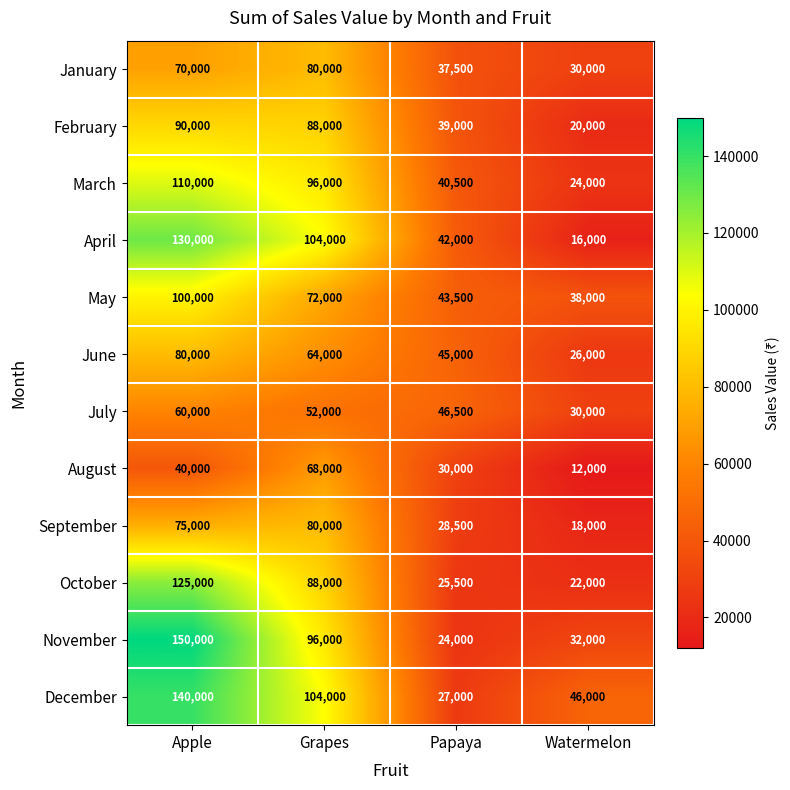

At which category is the sum across all series the highest?

Apple